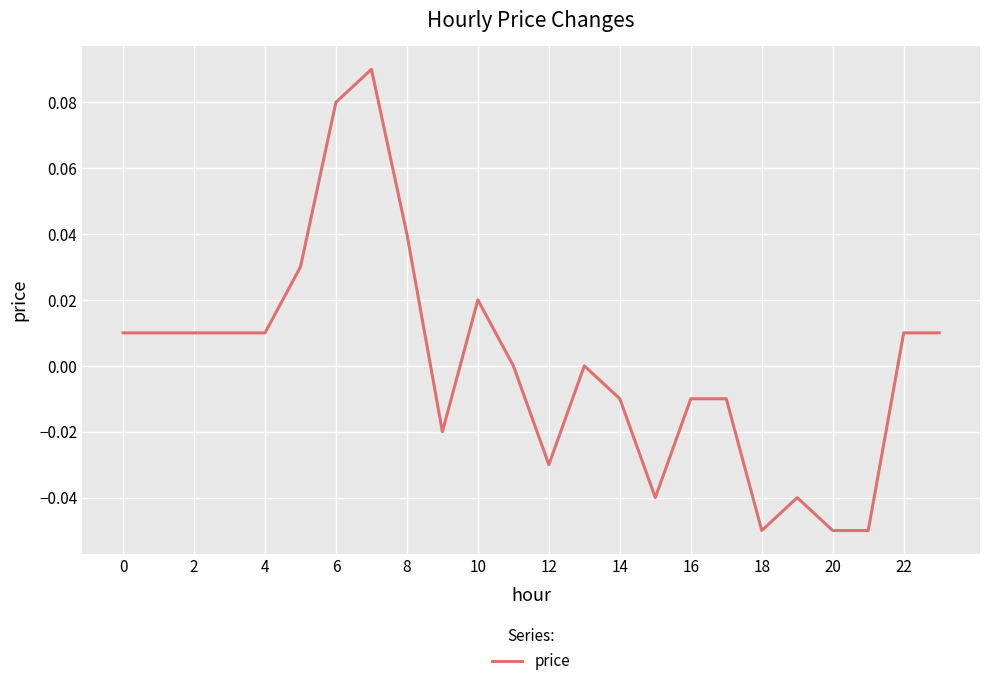

The value at 20 is -0.0. True or false?

False